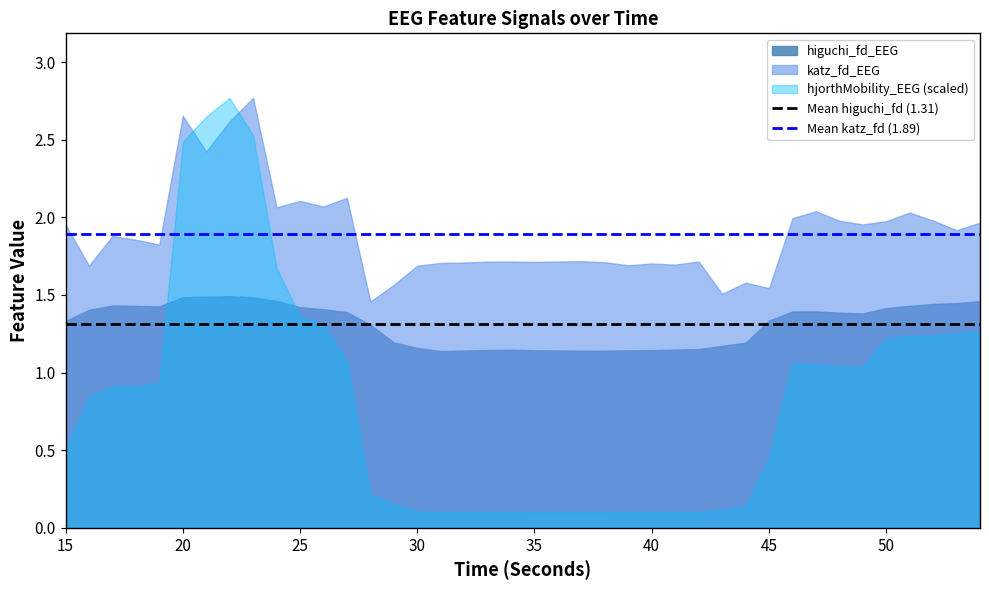

The value of higuchi_fd_EEG at 20 is 2.4. True or false?

False